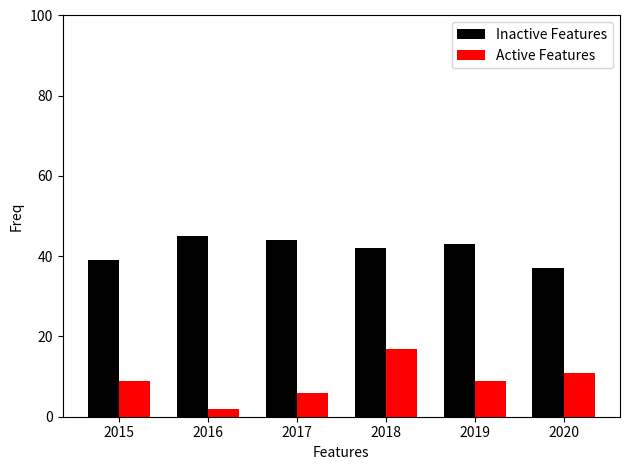

The value of Active Features at 2017 is 6. True or false?

True